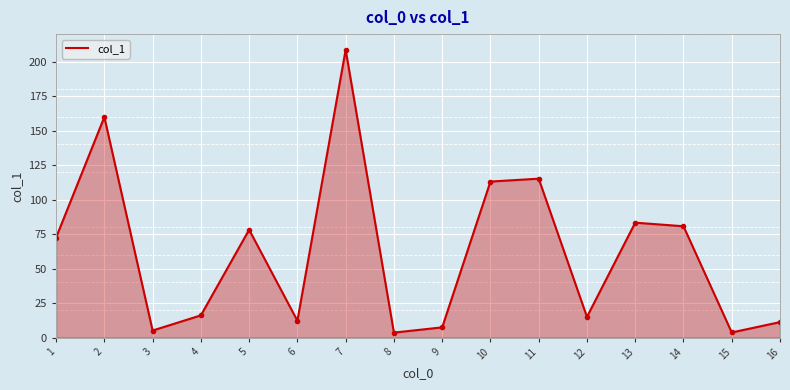

True or false: the data has more than 2 interior local peaks.

True